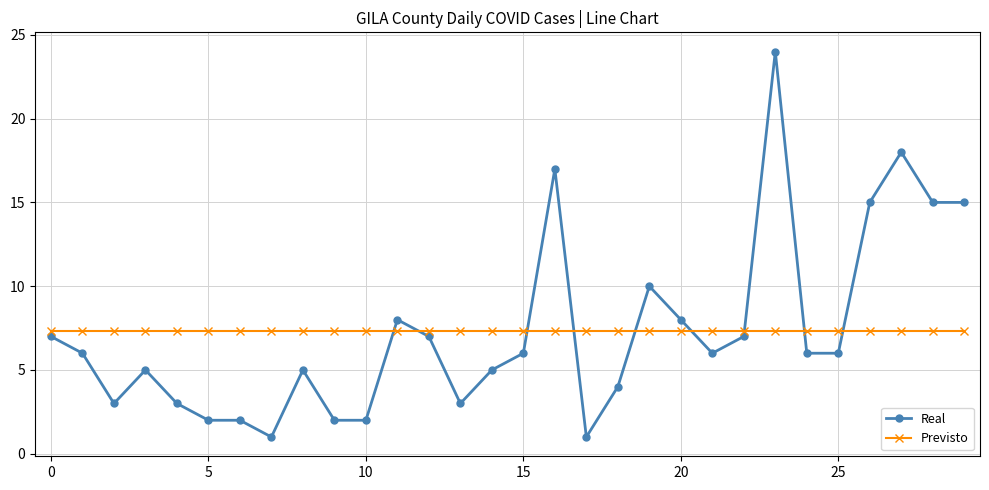

What is the maximum value shown in the chart?

24.0